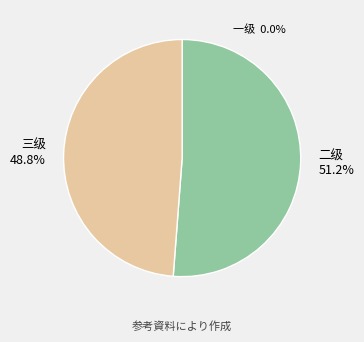

What is the ratio of the value at 三级 48.8% to the value at 二级 51.2%?

1.0